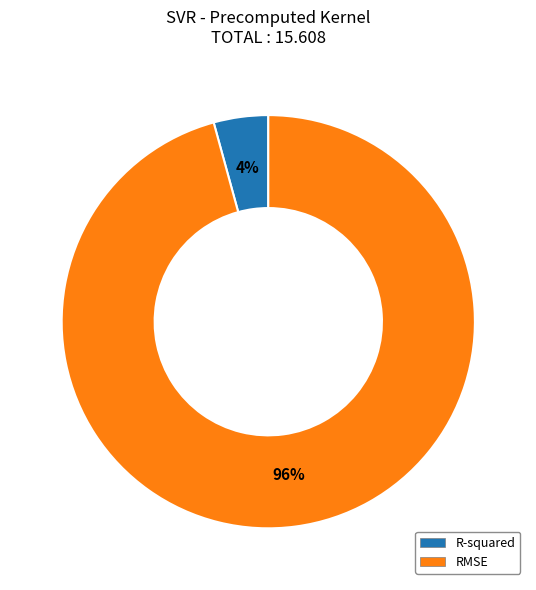

How many segments does this pie chart have?

2